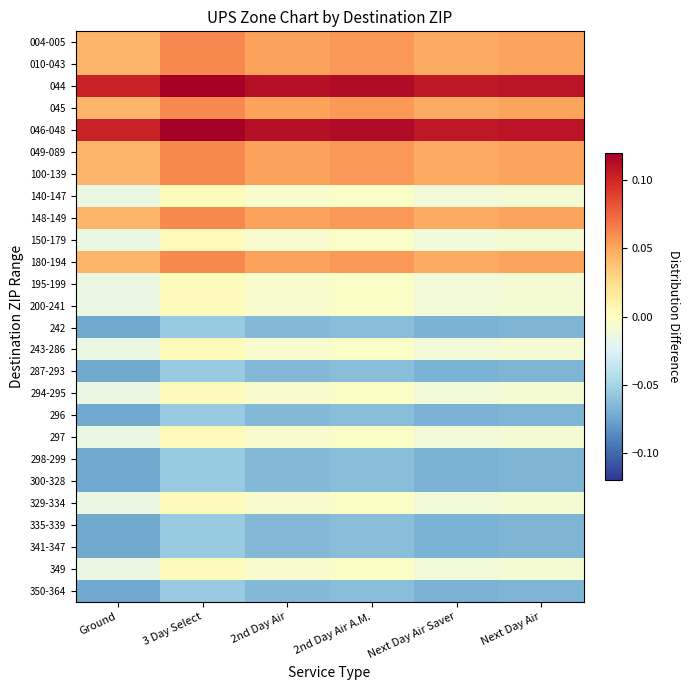

What is the minimum value shown in the chart?

-0.1